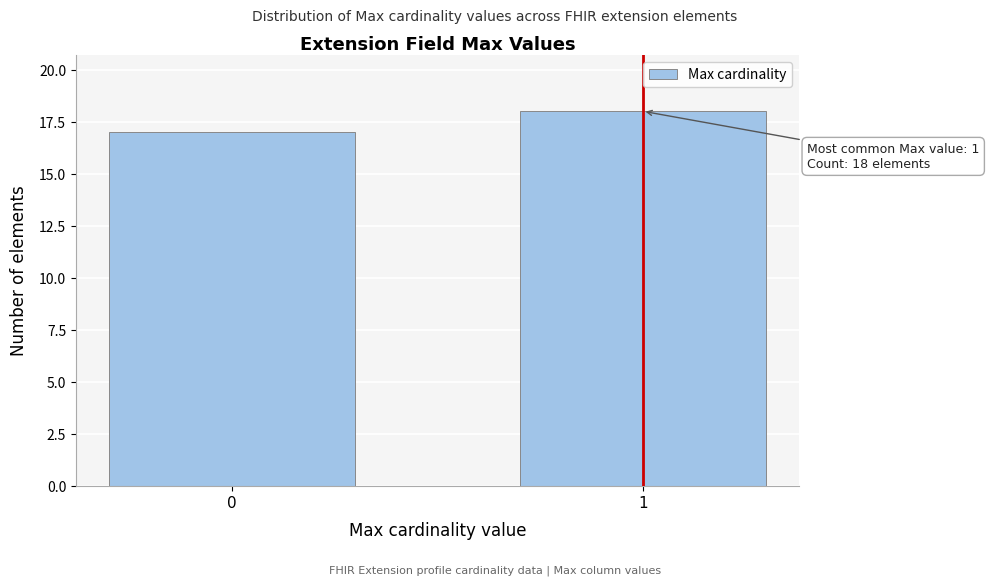

Reading left to right, extract all data points from this chart.

0=17	1=18